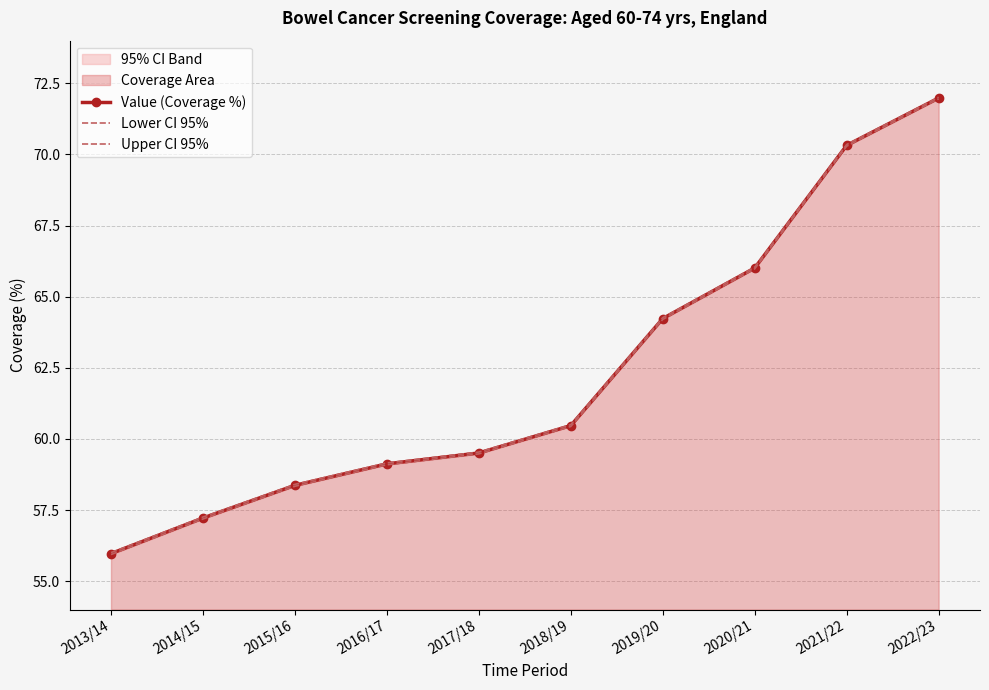

Reading left to right, extract all data points from this chart.

Value (Coverage %): 2013/14=56.0	2014/15=57.2	2015/16=58.4	2016/17=59.1	2017/18=59.5	2018/19=60.5	2019/20=64.2	2020/21=66.0	2021/22=70.3	2022/23=72.0
Lower CI 95%: 2013/14=55.9	2014/15=57.2	2015/16=58.3	2016/17=59.1	2017/18=59.5	2018/19=60.4	2019/20=64.2	2020/21=66.0	2021/22=70.3	2022/23=72.0
Upper CI 95%: 2013/14=56.0	2014/15=57.3	2015/16=58.4	2016/17=59.2	2017/18=59.5	2018/19=60.5	2019/20=64.3	2020/21=66.0	2021/22=70.3	2022/23=72.0